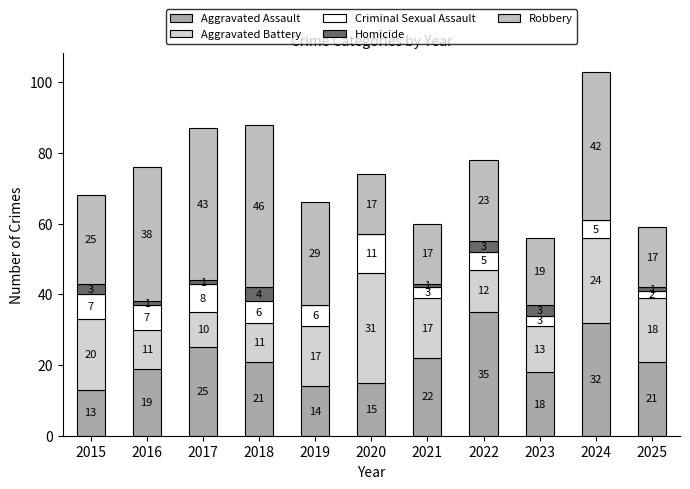

Count the number of data series in this chart.

5